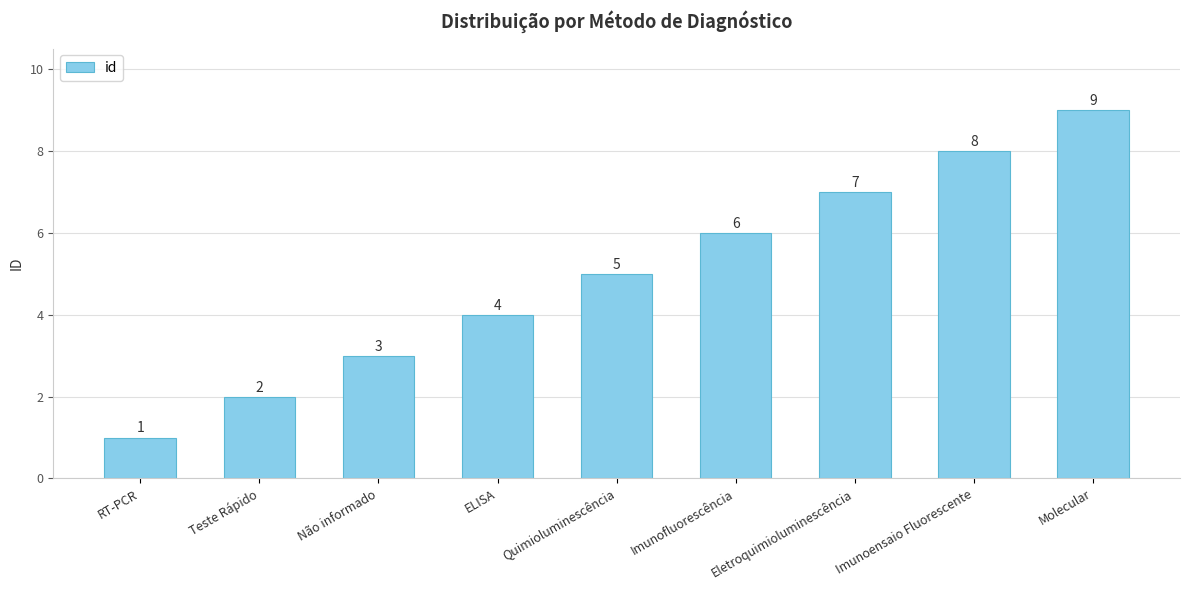

Approximately how many times larger is the value at RT-PCR compared to Quimioluminescência?

0.2